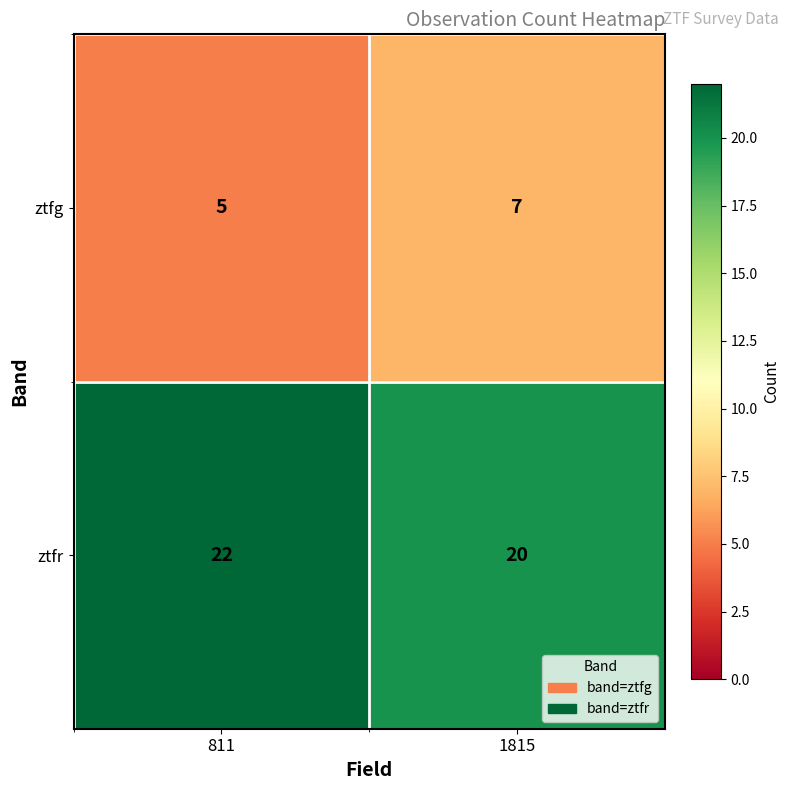

At 1815, list the series in order from smallest to largest.

ztfg, ztfr